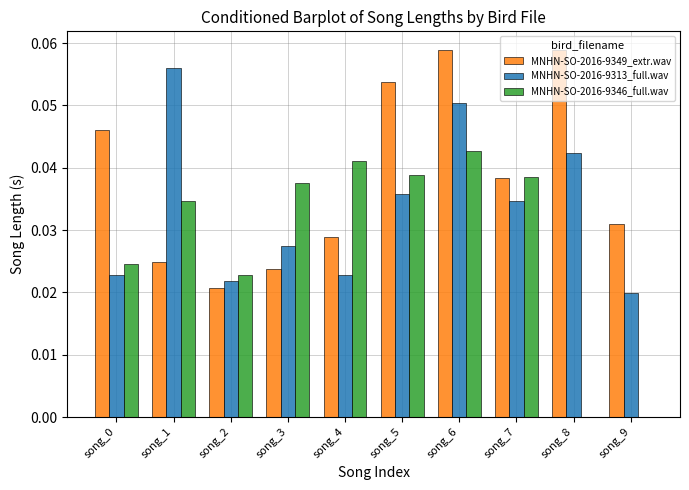

The MNHN-SO-2016-9349_extr.wav series shows 0.1 at song_4. True or false?

False